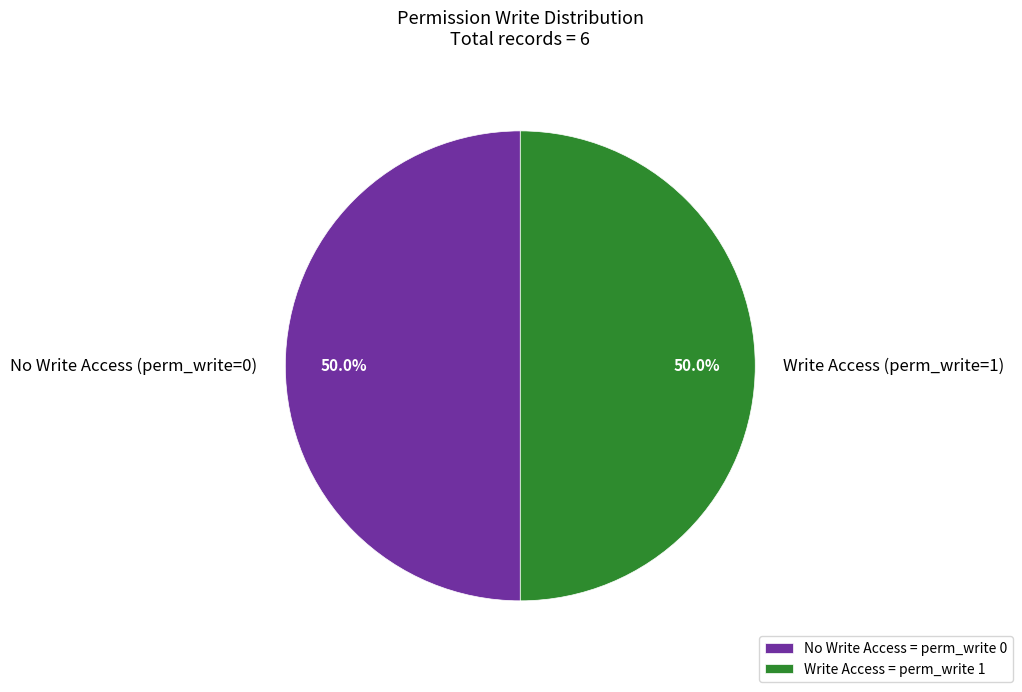

Approximately how many times larger is the value at No Write Access (perm_write=0) compared to Write Access (perm_write=1)?

1.0